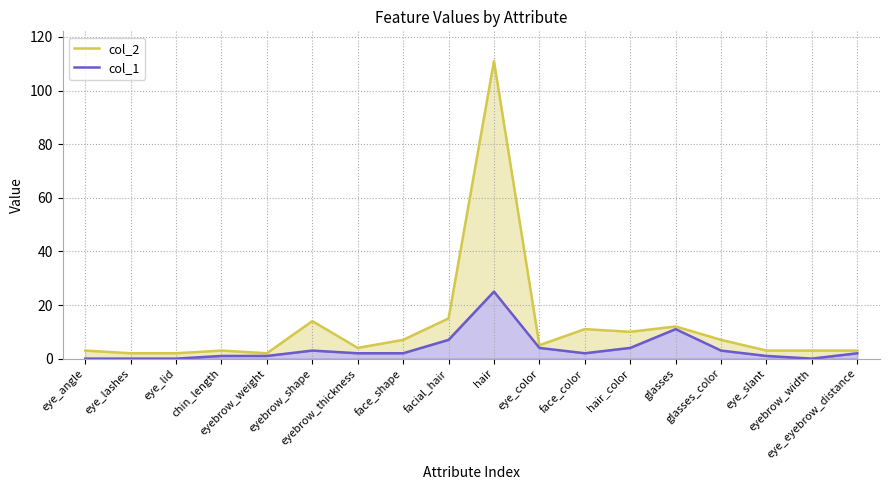

What is the approximate value of col_2 at eye_eyebrow_distance?

3